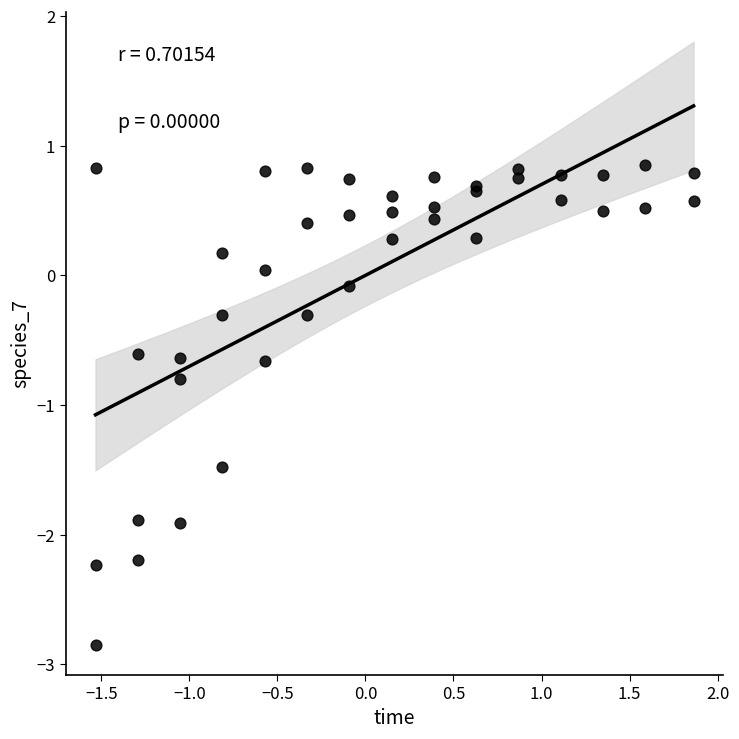

What Y value in the scatter plot is closest to -1?

-0.8